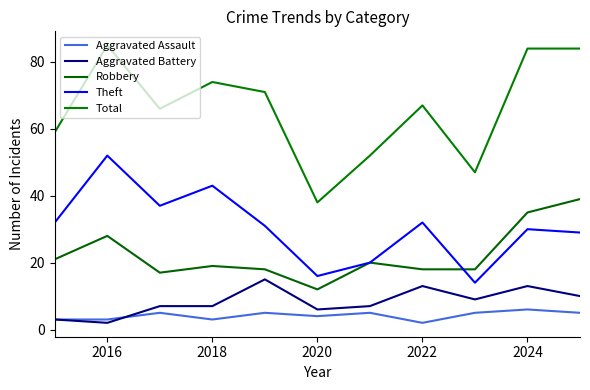

Does the chart have visible grid lines?

No